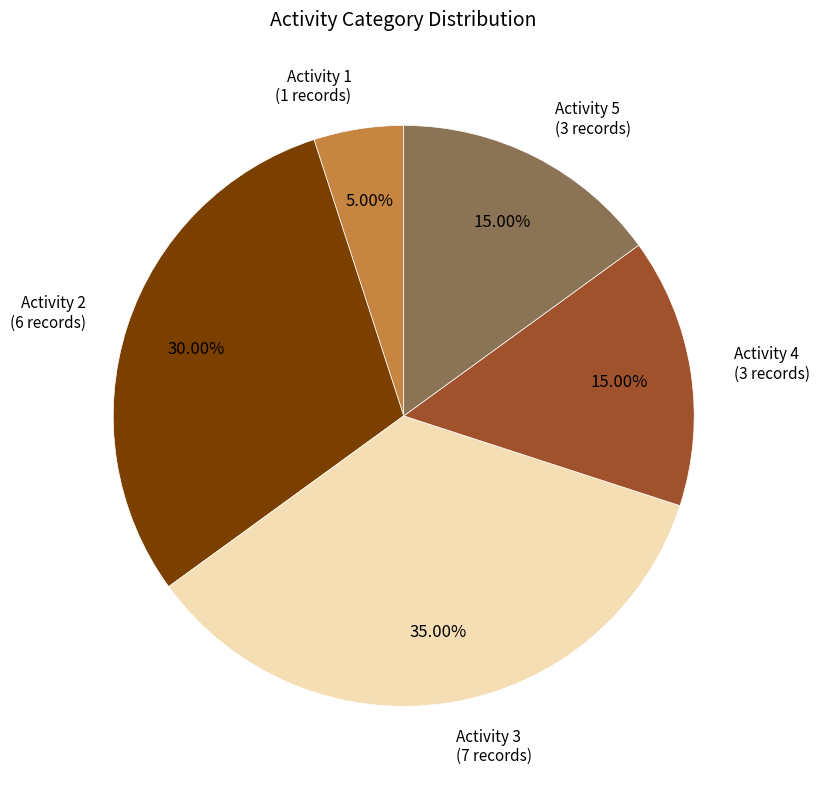

Is there a majority slice in this chart?

No